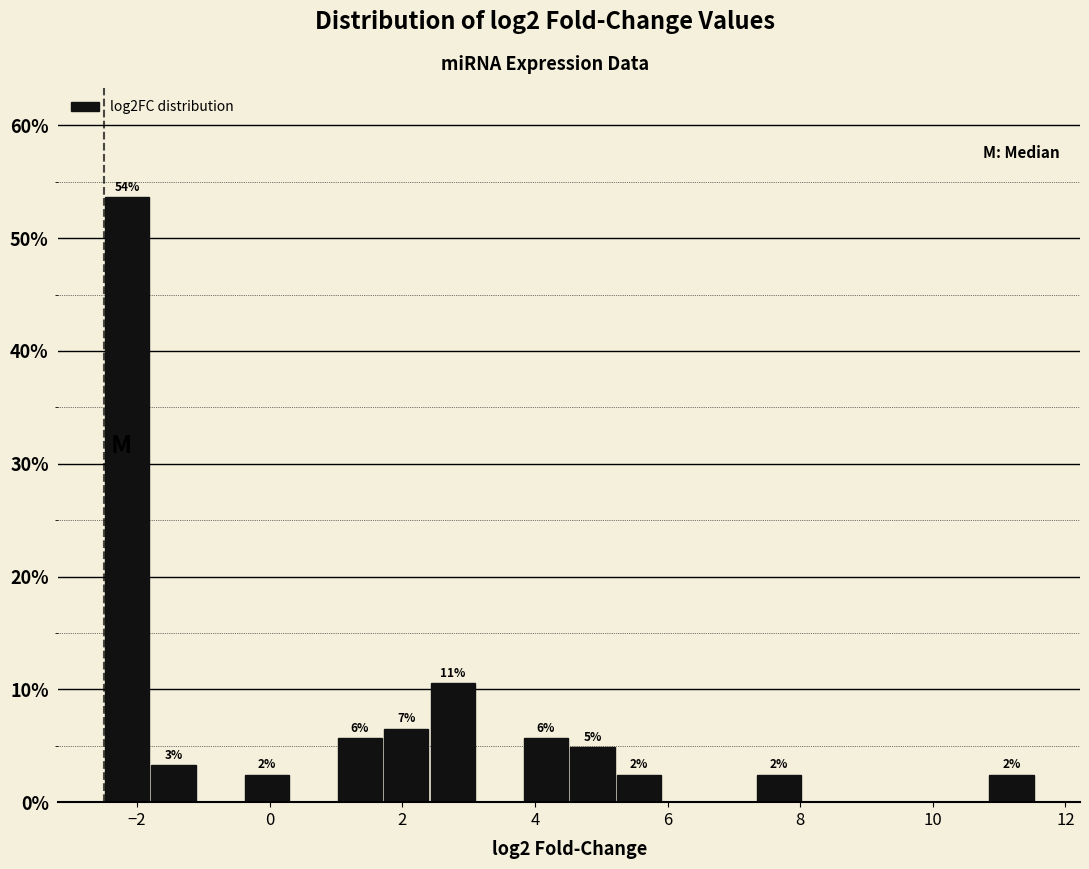

Around what value on the x-axis is the tallest bar? Give the approximate position of its centre, as read against the axis.

-2.2